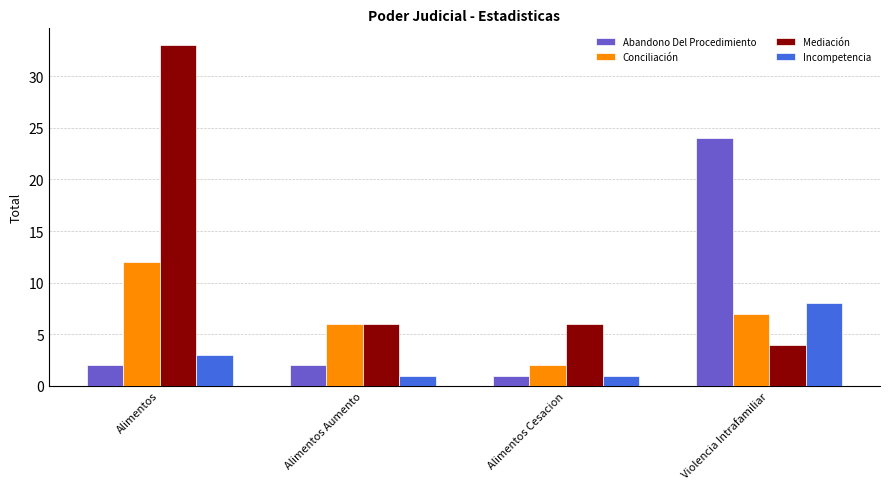

True or false: Conciliación has a value of 7 at Violencia Intrafamiliar.

True